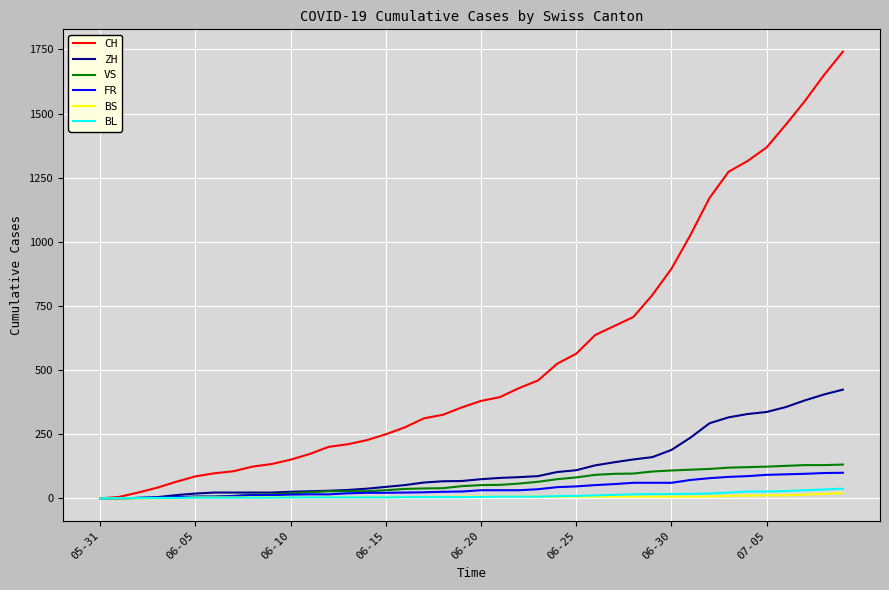

Which series has the largest total across all categories?

CH